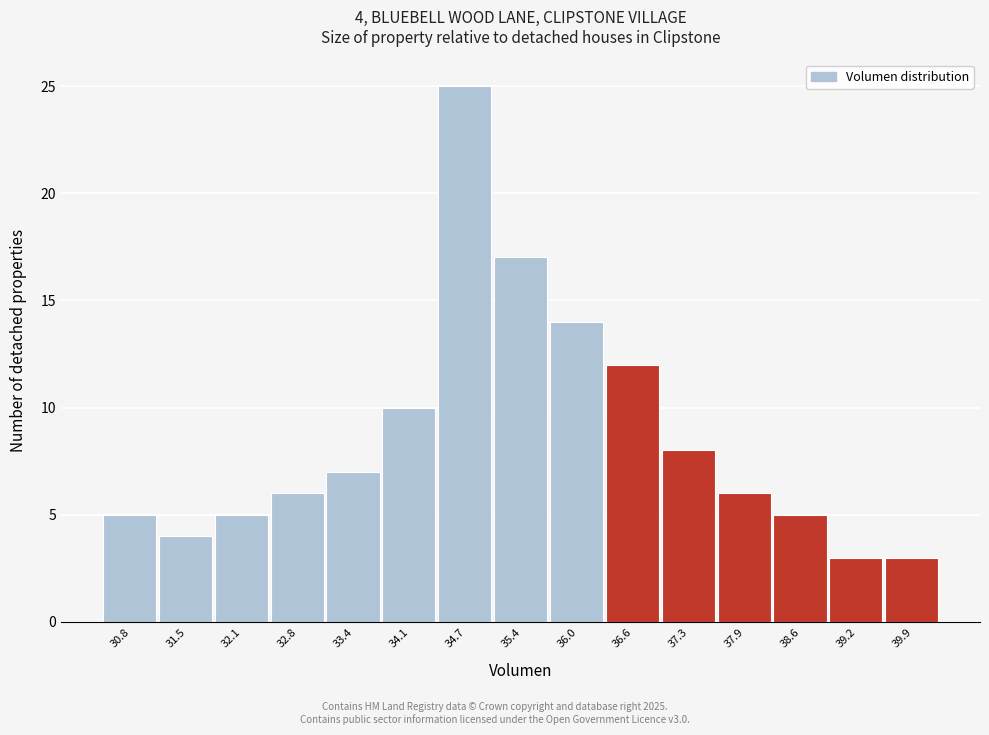

Which range on the x-axis has the tallest bar?

34.4 to 35.0